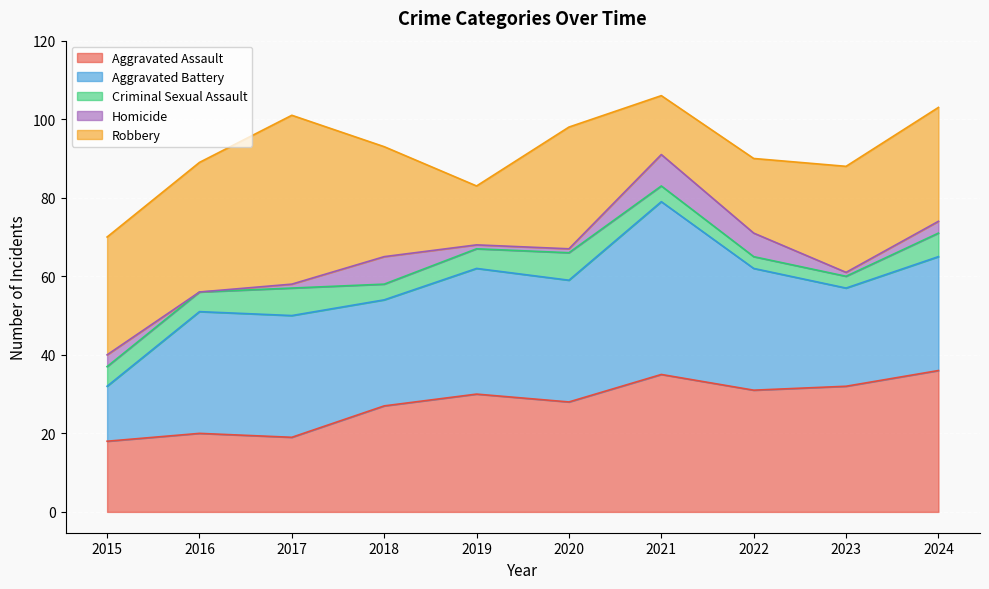

True or false: Robbery and Homicide cross at least once.

False